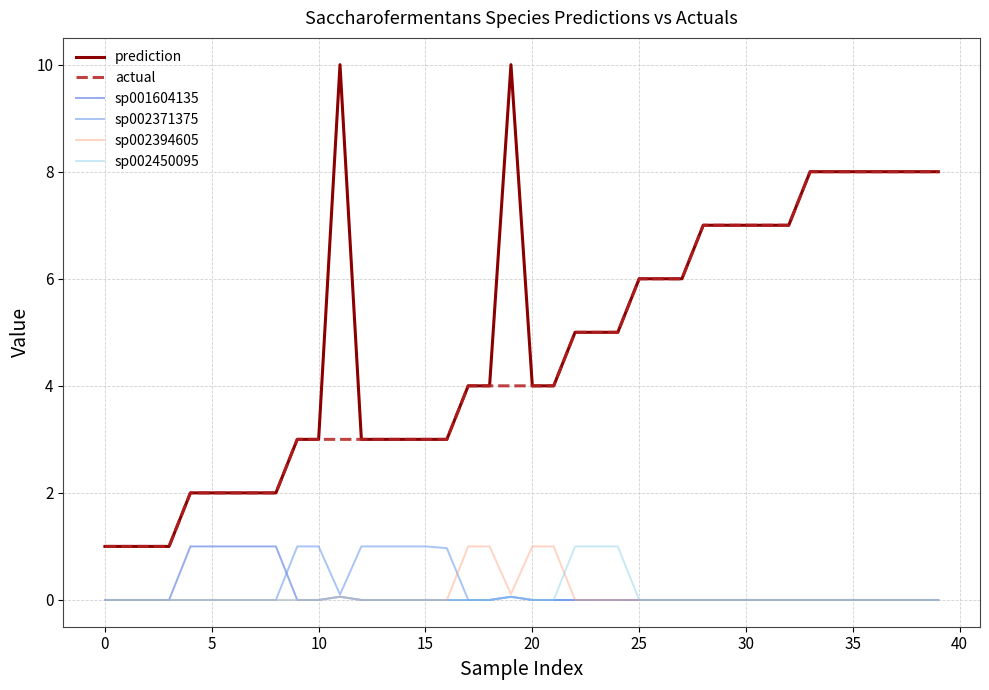

What is the maximum value for prediction?

10.0